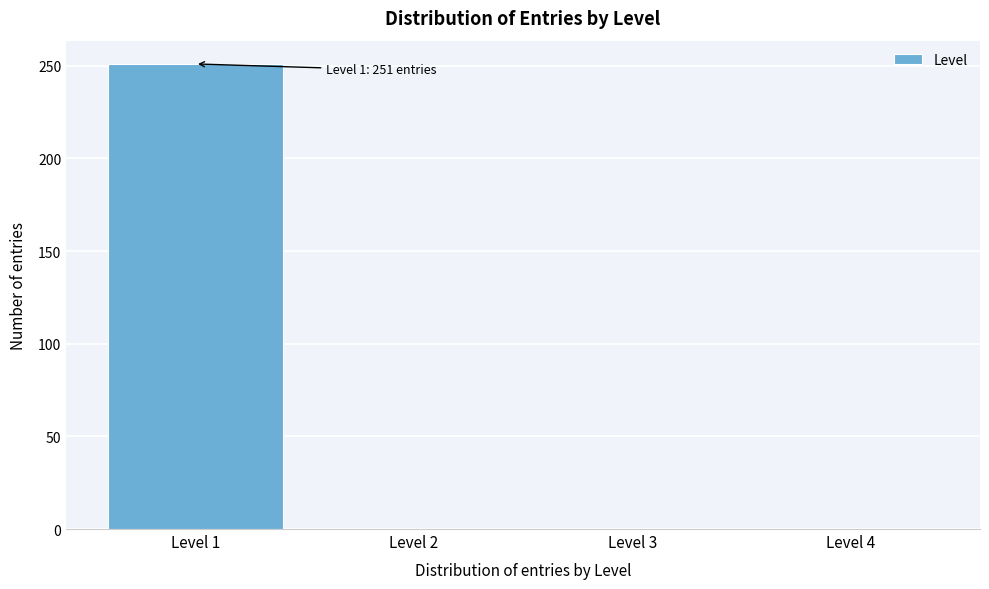

Which range on the x-axis has the tallest bar?

0.5 to 1.5